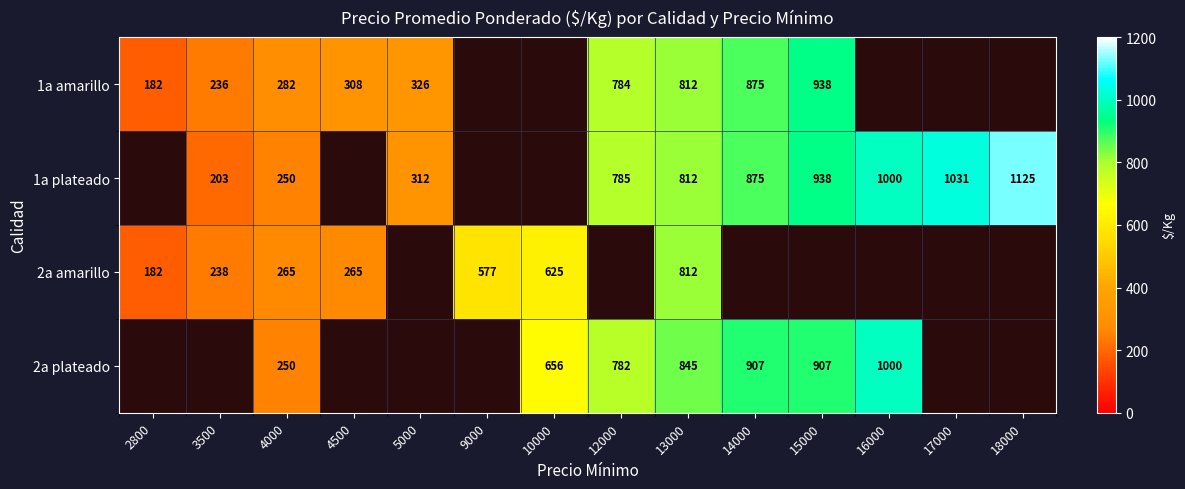

The value of 1a amarillo at 15000 is 1526. True or false?

False